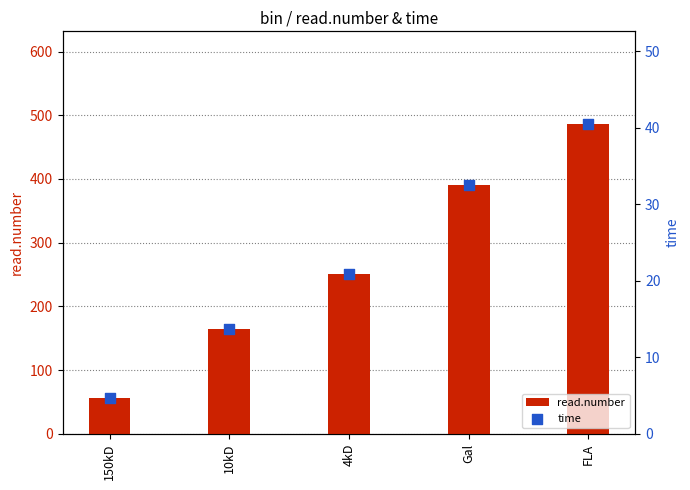

Which series reaches the minimum Y coordinate?

time